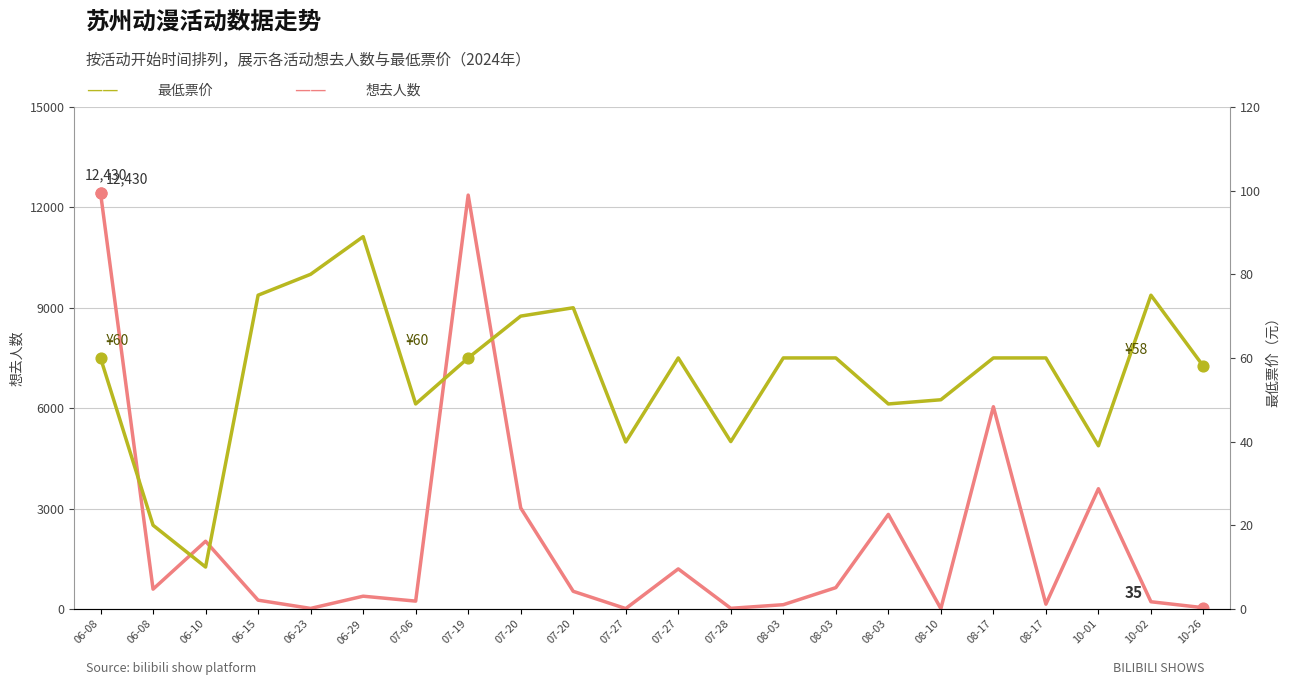

What are all the series names shown in the legend?

想去人数, 最低票价